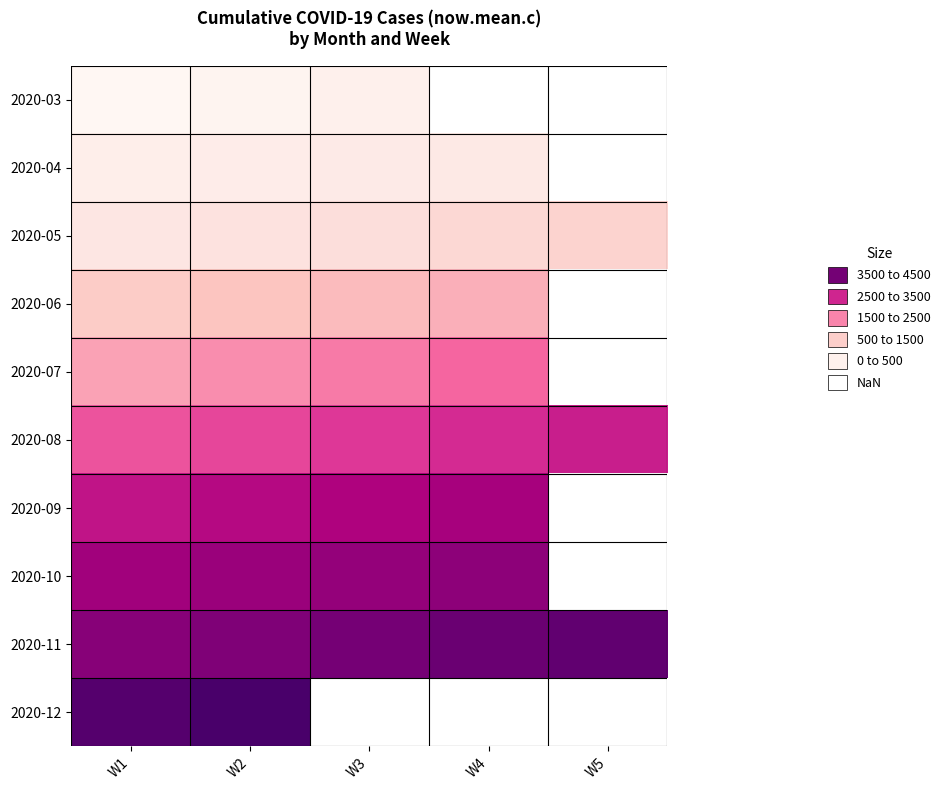

Is the value of 2020-11 at W1 greater than the value of 2020-10 at W5?

No